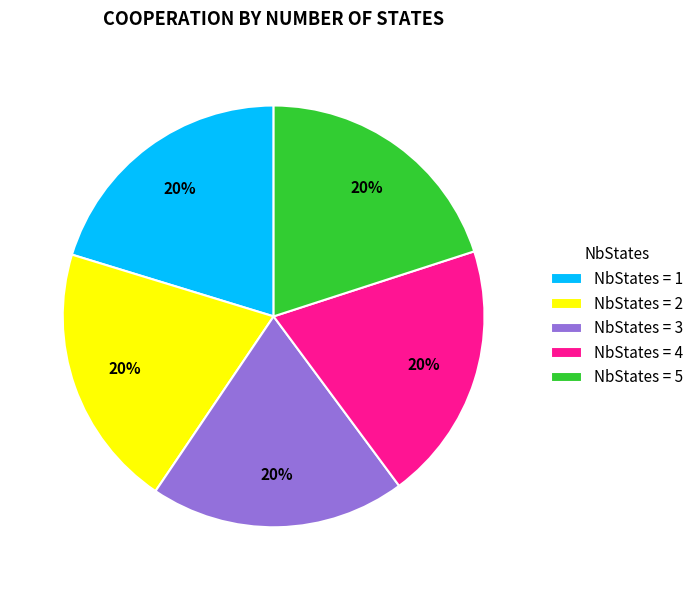

Is there any slice that represents more than half of the pie?

No